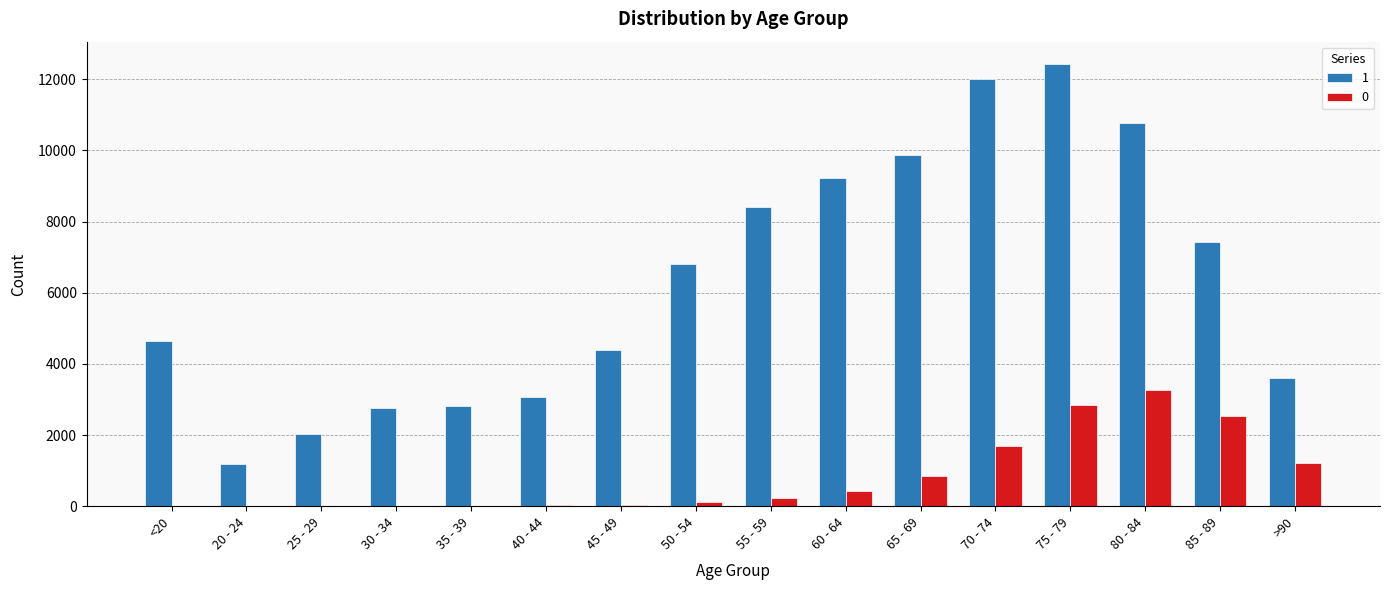

What is the total value across all series at 75 - 79?

15282